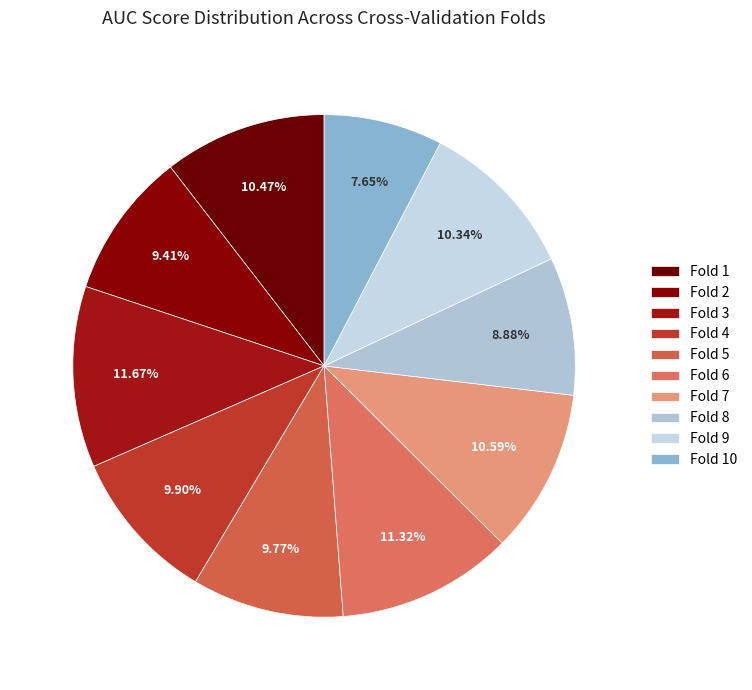

Is the sum of Fold 7 and Fold 6 greater than half?

No